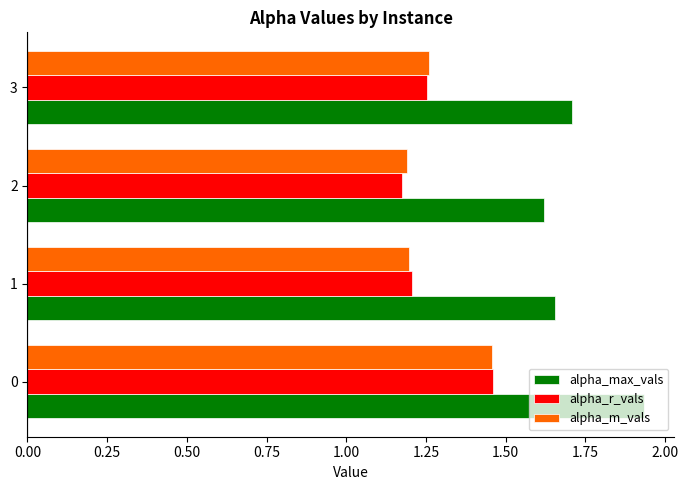

What is the difference between the maximum and minimum values in the alpha_m_vals series?

0.3